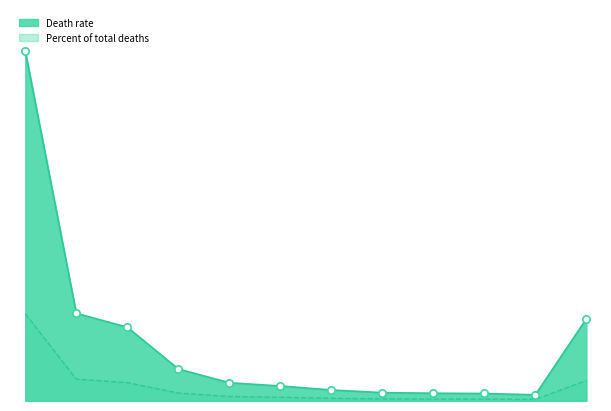

At how many categories does at least one series exceed 43?

4